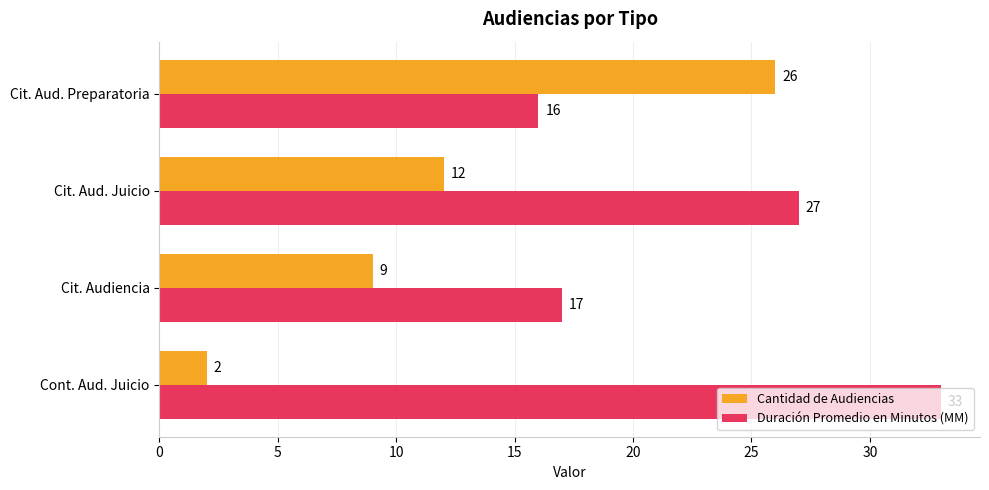

What is the difference between the Cantidad de Audiencias values at Cont. Aud. Juicio and Cit. Aud. Juicio?

10